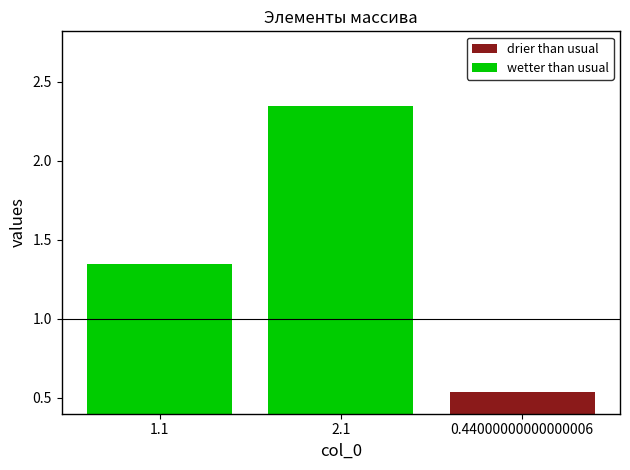

Where does the col_4 series first go above 1?

1.1